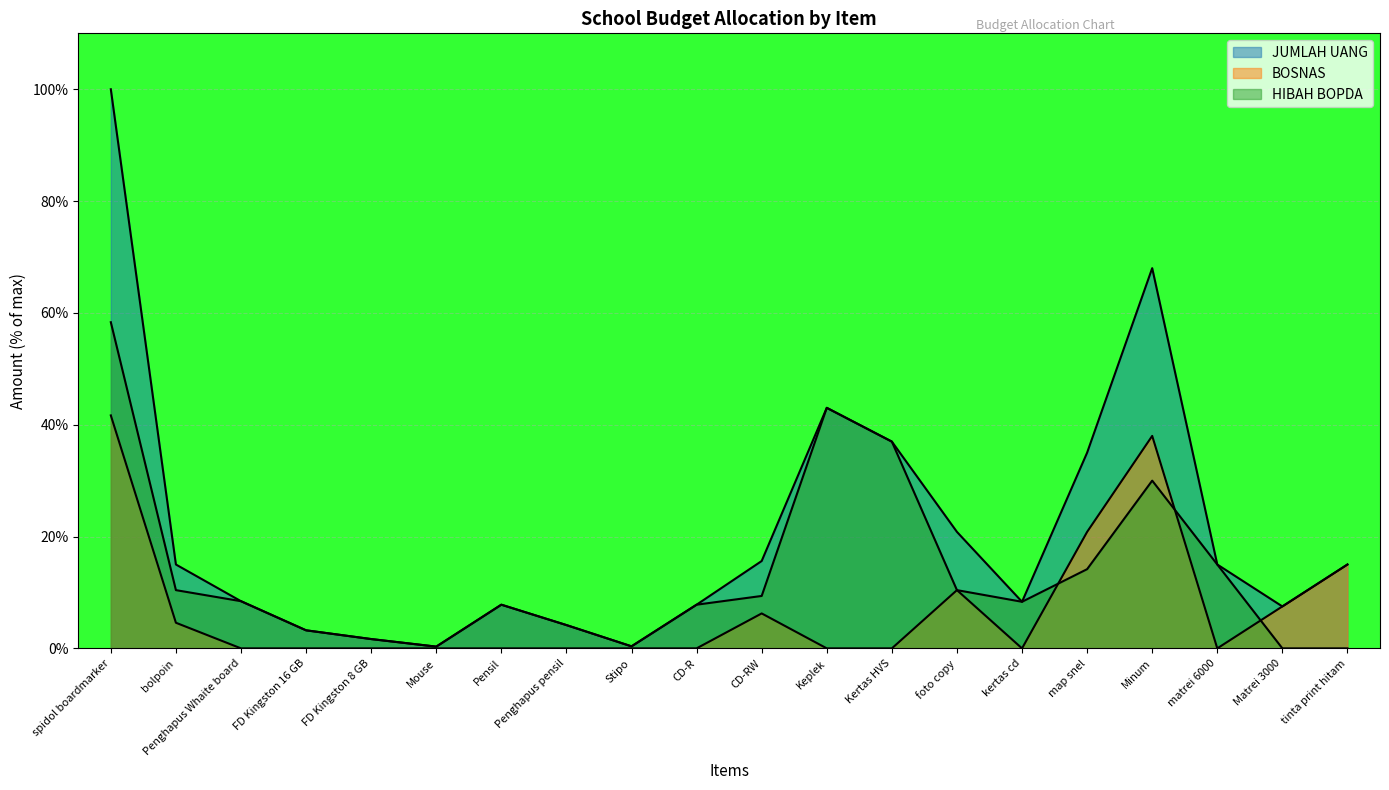

Reading left to right, what are all the values shown in this chart?

JUMLAH UANG: 100.0	15.0	8.4	3.2	1.7	0.3	7.8	4.2	0.4	7.8	15.6	43.0	37.0	20.8	8.3	35.0	68.0	15.0	7.5	15.0
BOSNAS: 41.7	4.6	0.0	0.0	0.0	0.0	0.0	0.0	0.0	0.0	6.2	0.0	0.0	10.4	0.0	20.8	38.0	0.0	7.5	15.0
HIBAH BOPDA: 58.3	10.4	8.4	3.2	1.7	0.3	7.8	4.2	0.4	7.8	9.4	43.0	37.0	10.4	8.3	14.2	30.0	15.0	0.0	0.0